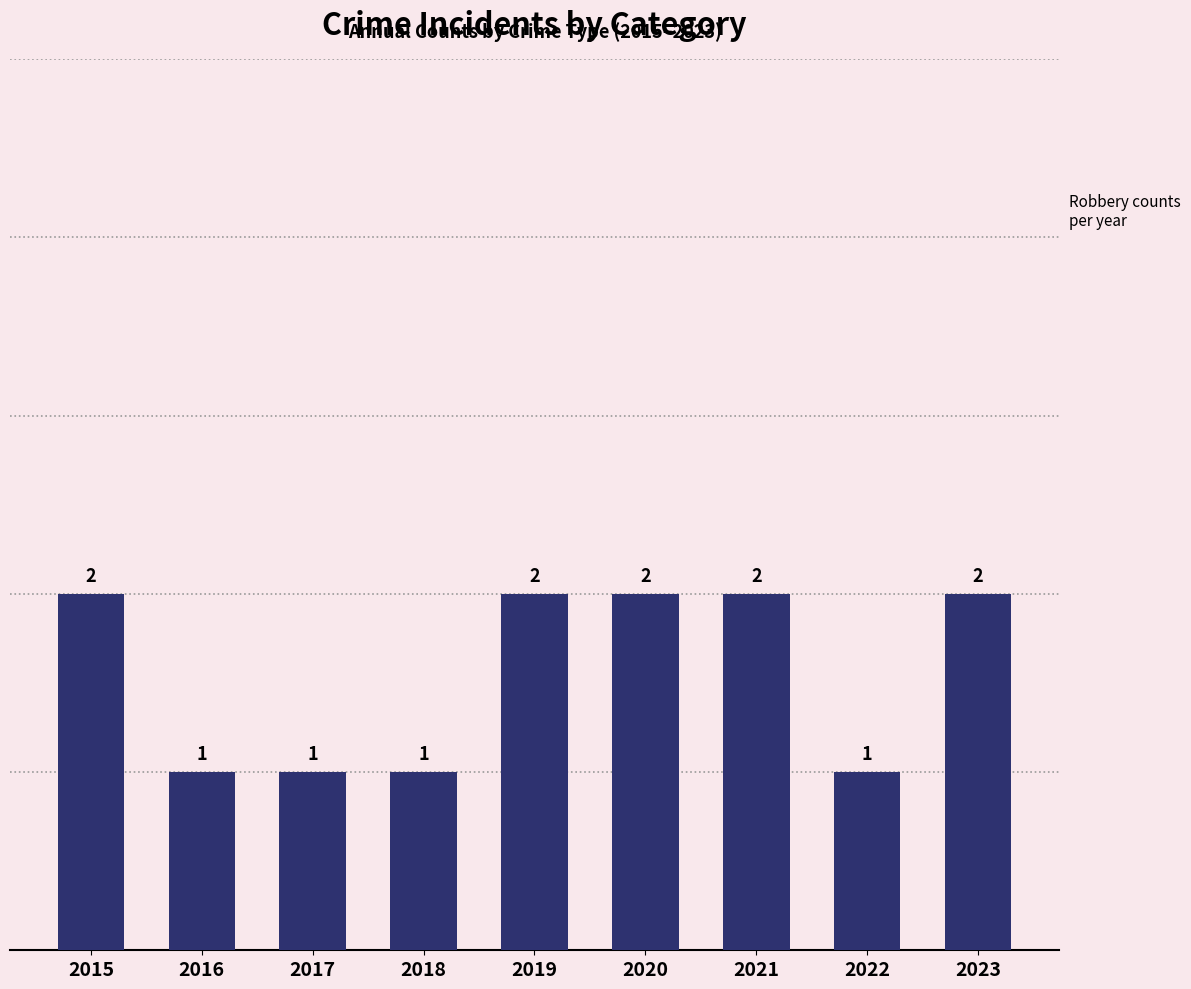

Count the number of data series in this chart.

1